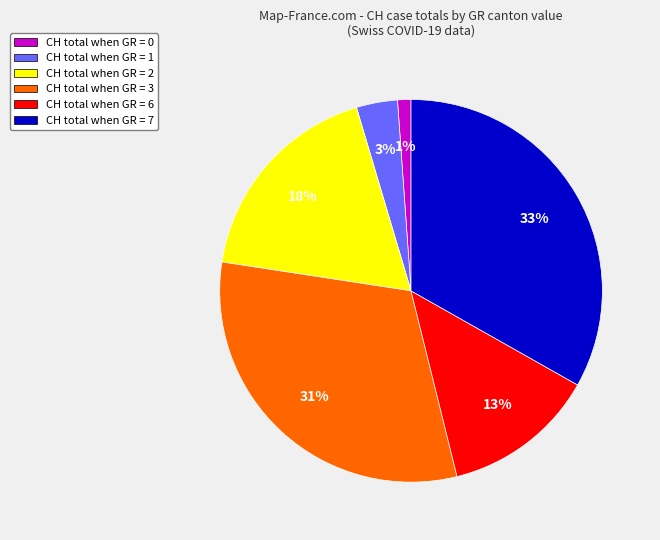

What is the ratio of the value at CH total when GR = 2 to the value at CH total when GR = 6?

1.4